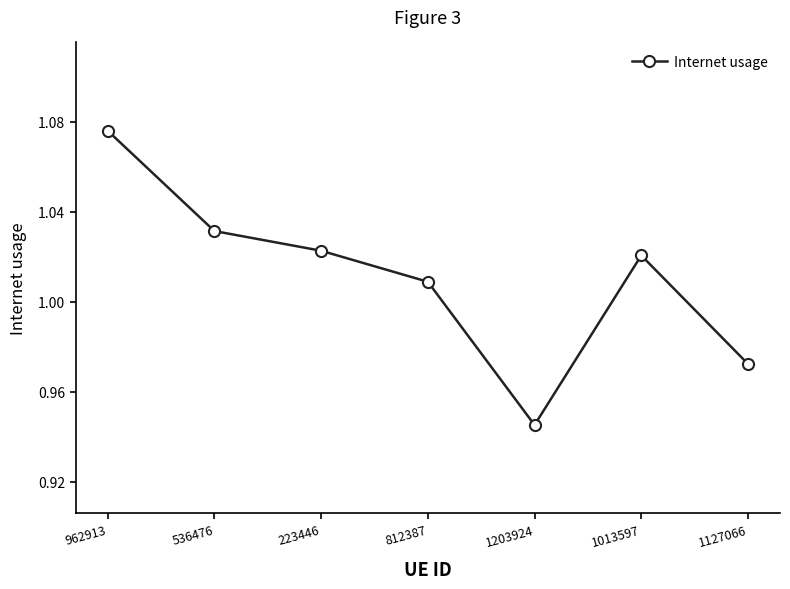

What position from the right is 1203924?

3